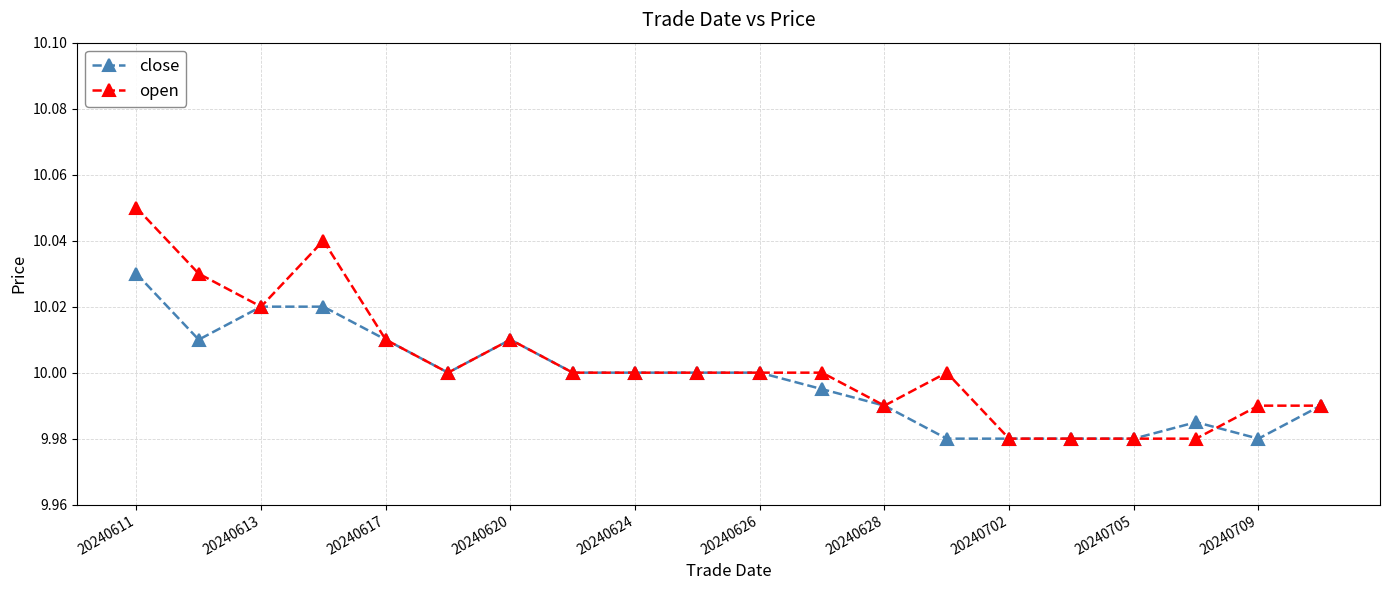

Rank the series by their maximum value, from highest to lowest.

open, close